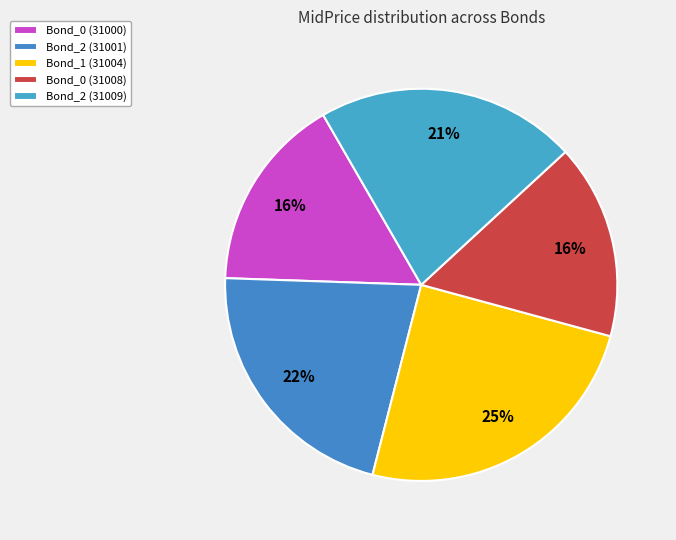

How many segments does this pie chart have?

5